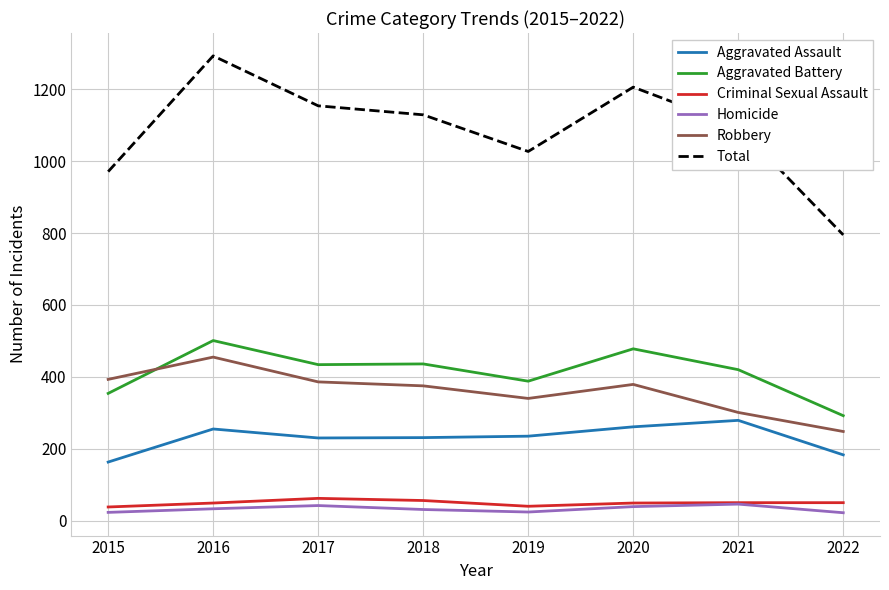

The Total series shows 242 at 2021. True or false?

False